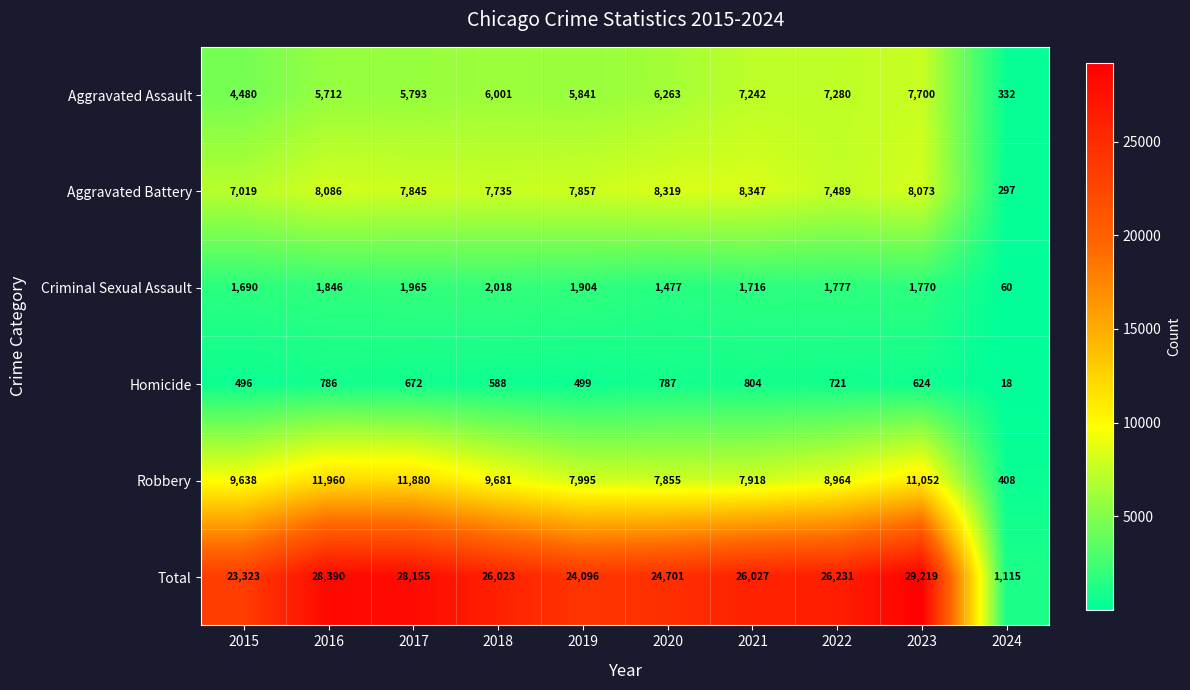

The value of Robbery at 2020 is 7855. True or false?

True